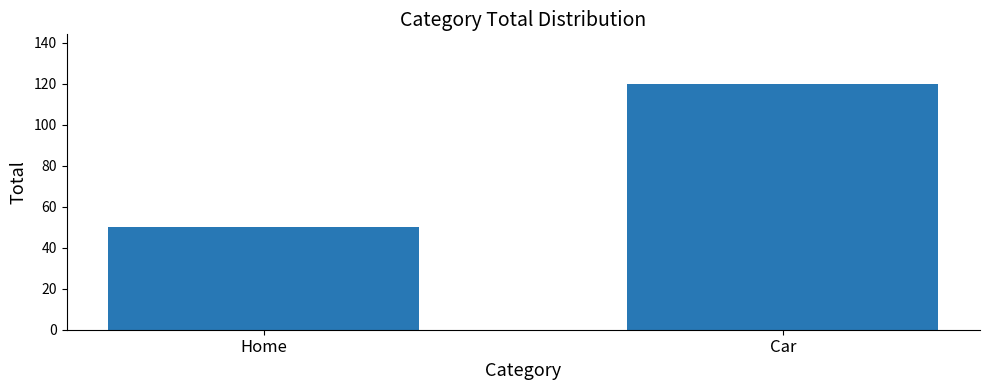

What is the difference between the maximum and minimum values?

70